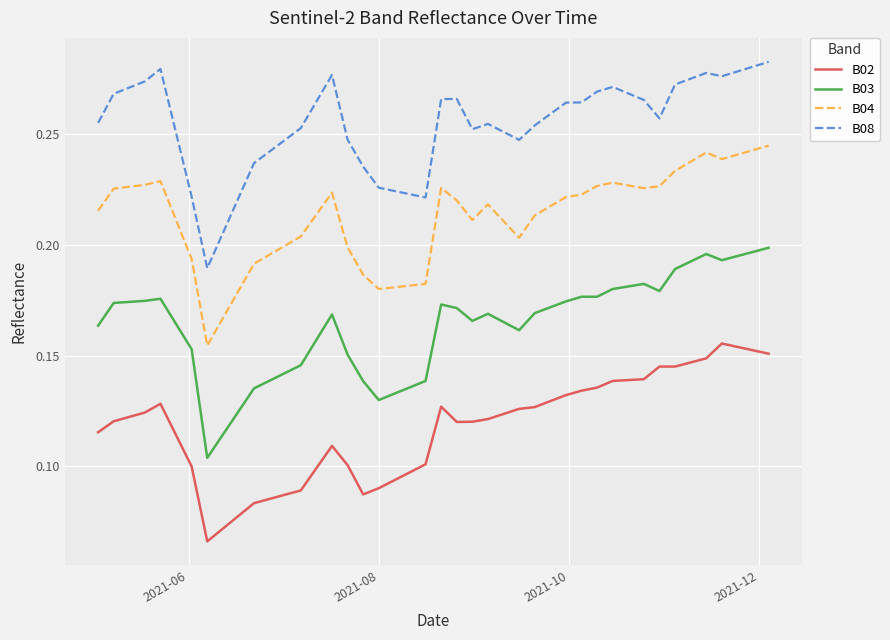

True or false: B03 and B08 cross at least once.

False